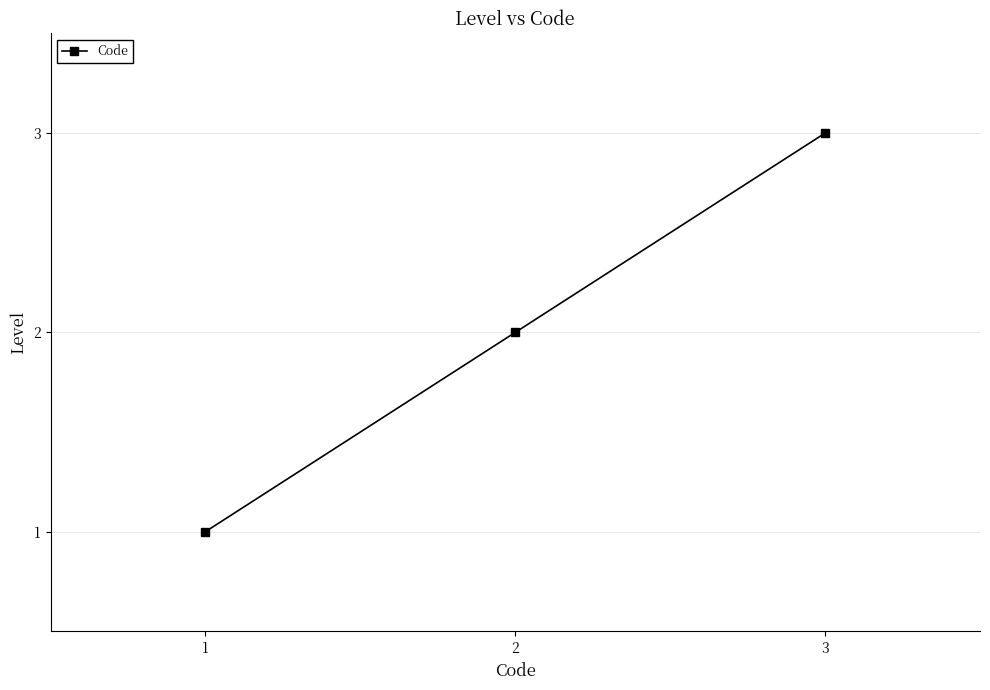

Rank the categories by value from highest to lowest.

3, 2, 1